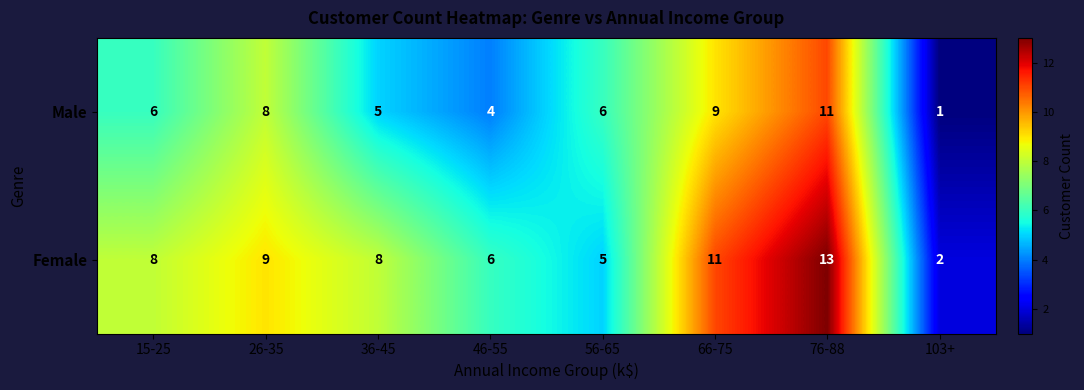

What is the sum of all Female values?

62